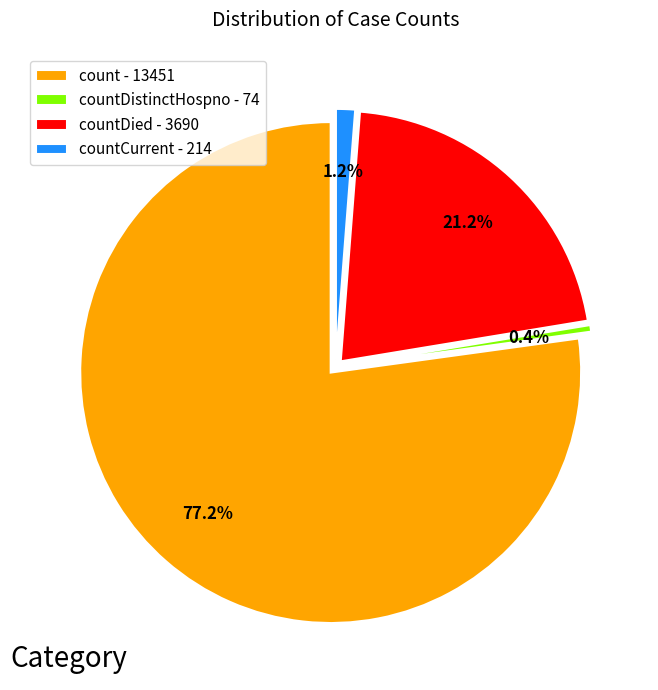

What is the majority slice?

count